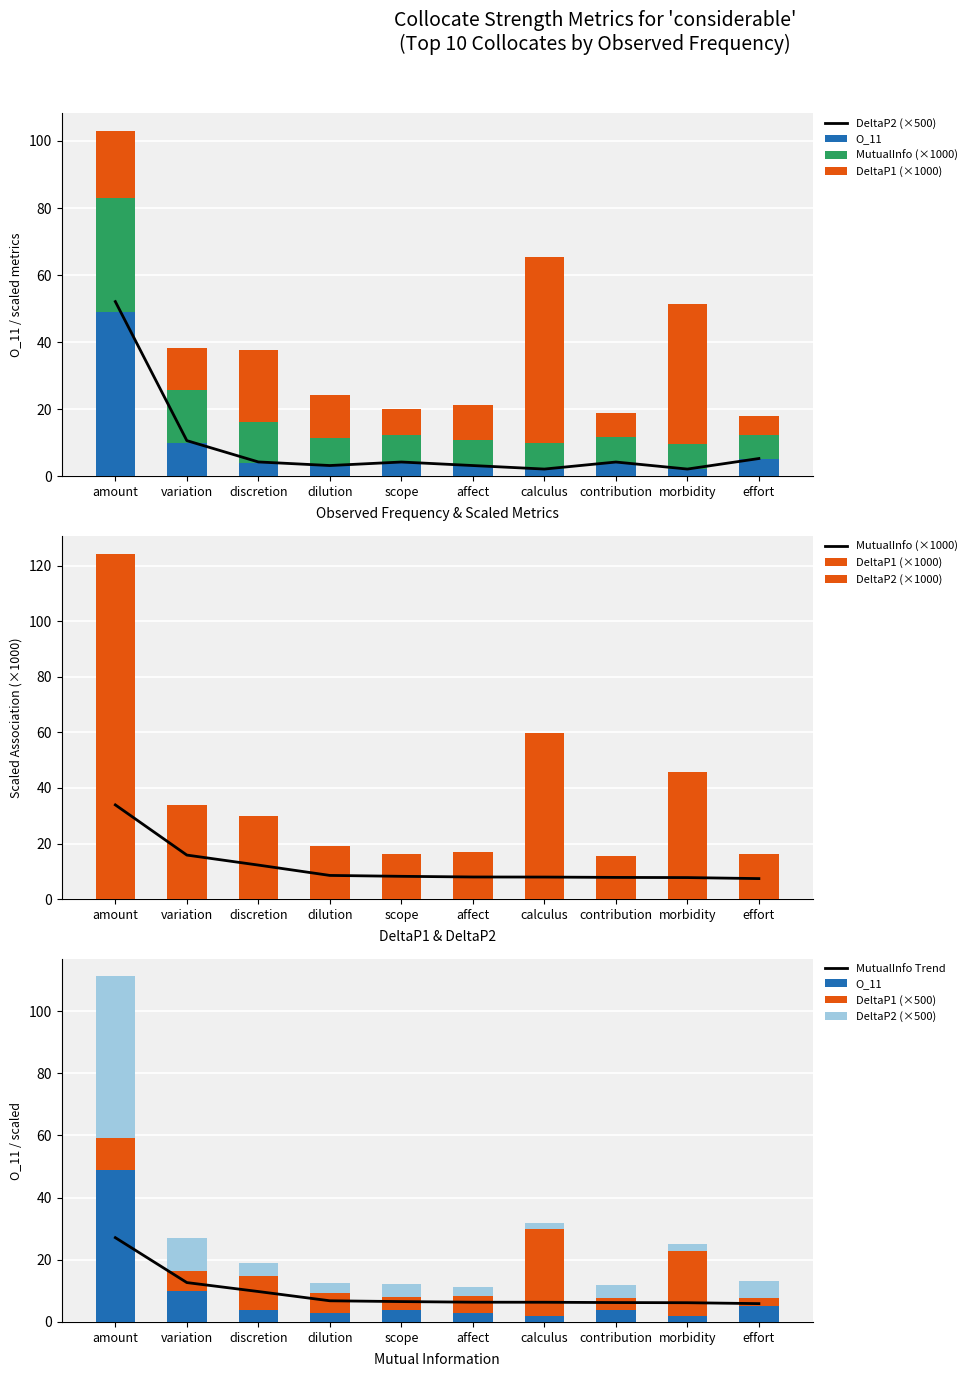

At which label does MutualInfo first exceed 8?

amount